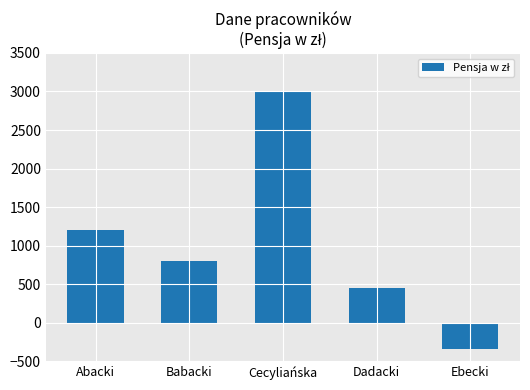

How many positive values are there?

4